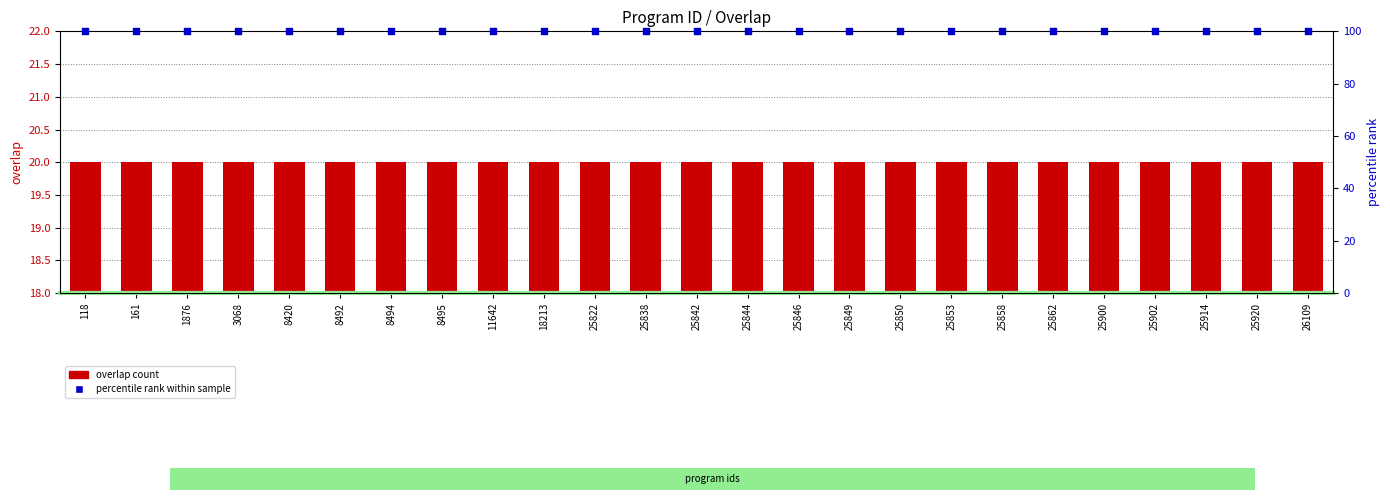

At how many categories does at least one series exceed 60?

25